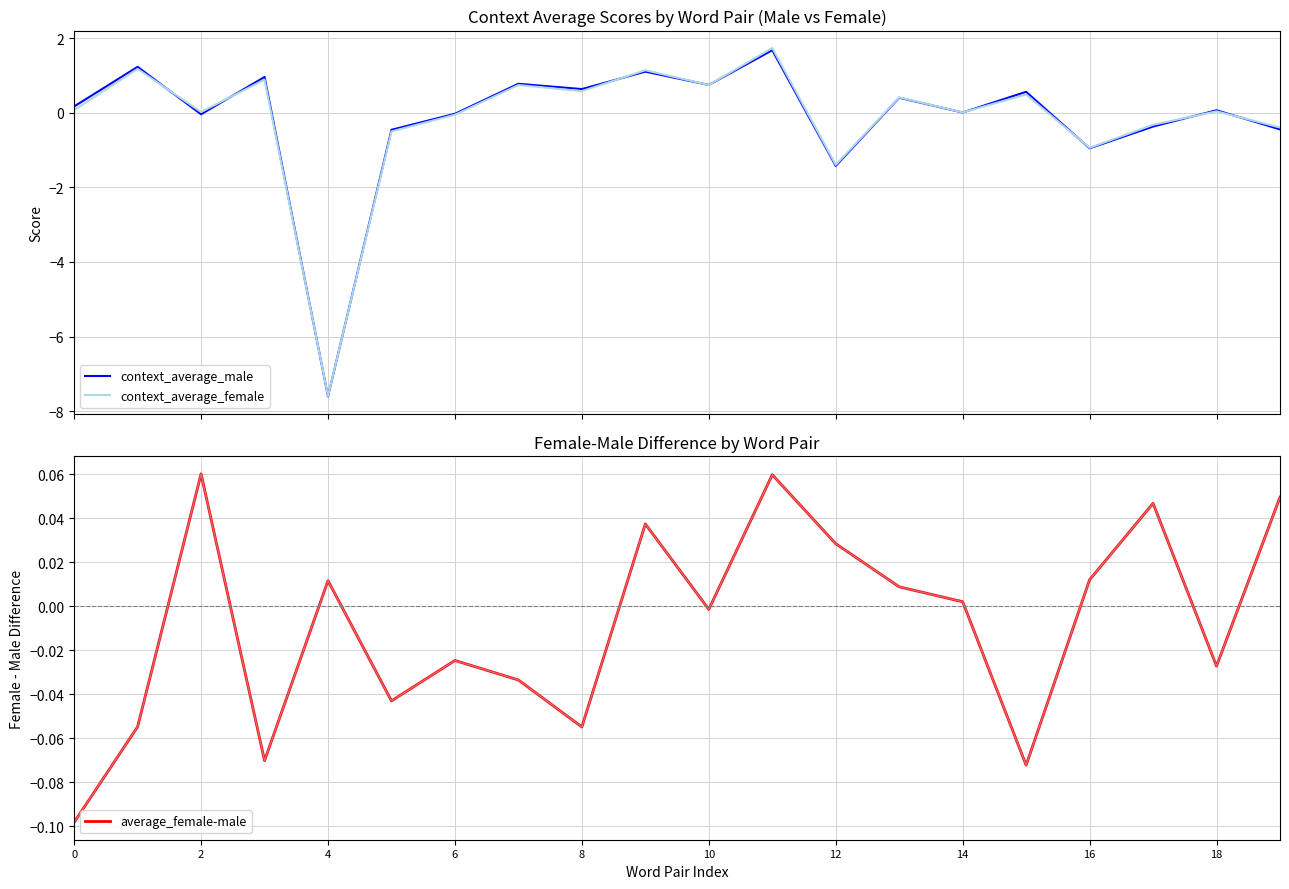

How many interior local valleys does the context_average_female series have?

7